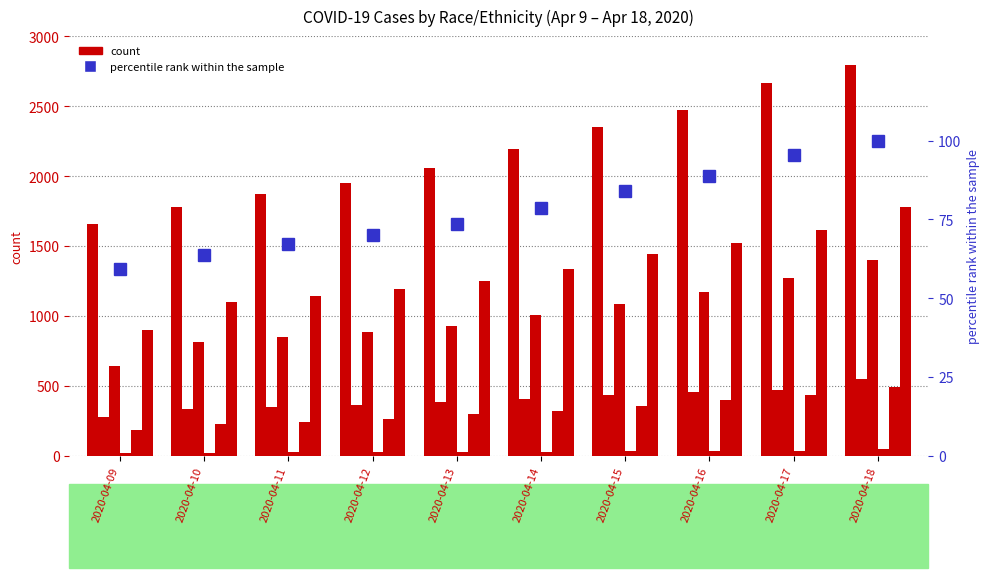

Does the chart contain any negative values?

No